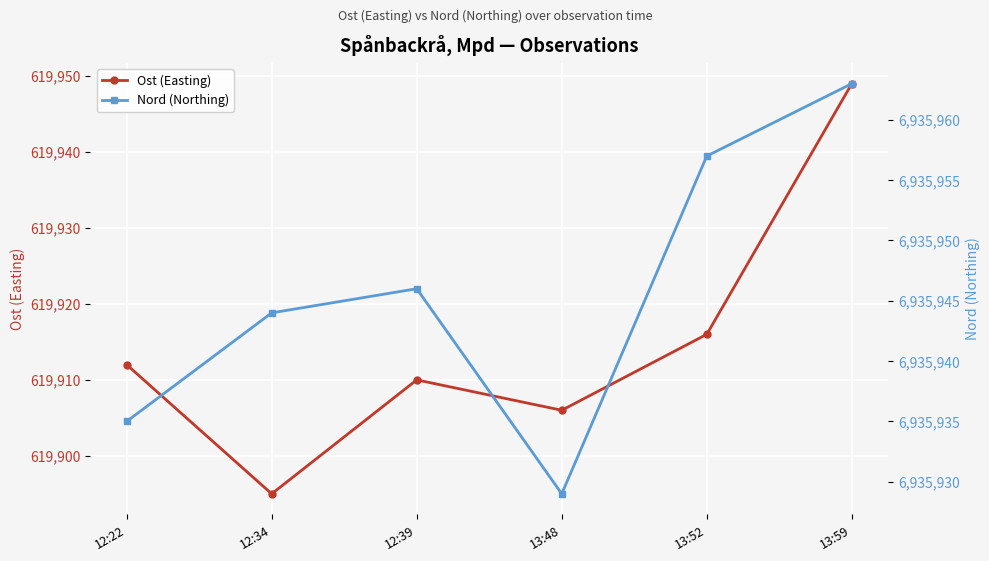

How many series are shown in this chart?

2